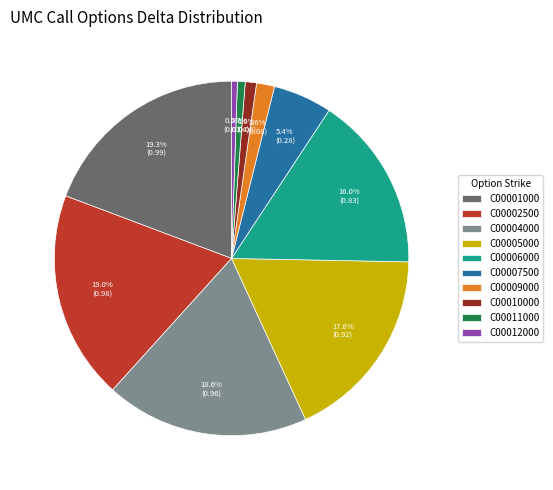

What portion of the pie excludes C00012000?

99.5%